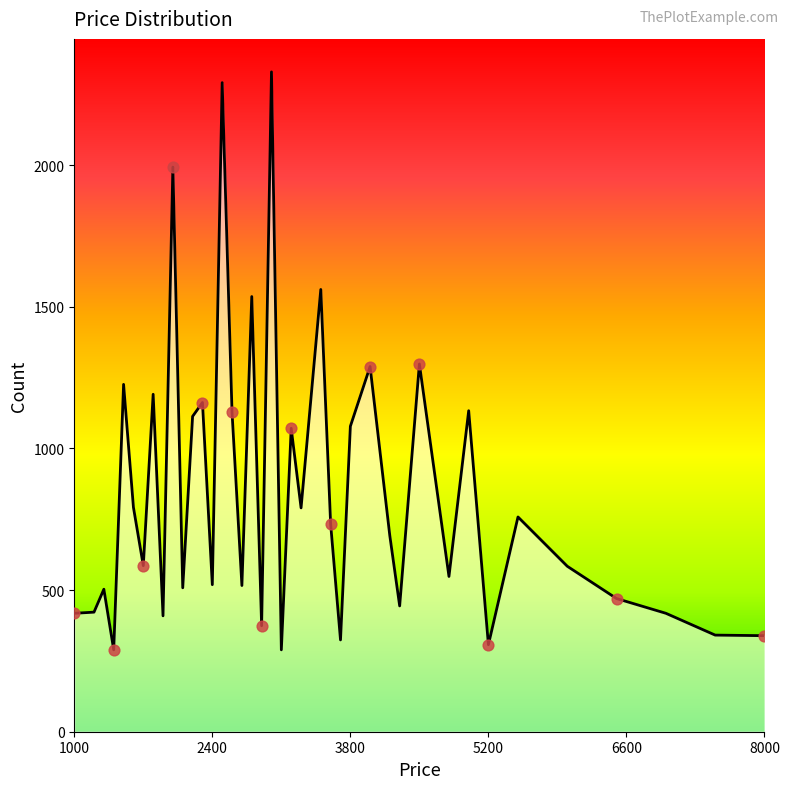

Between 1200 and 2800, which is larger?

2800